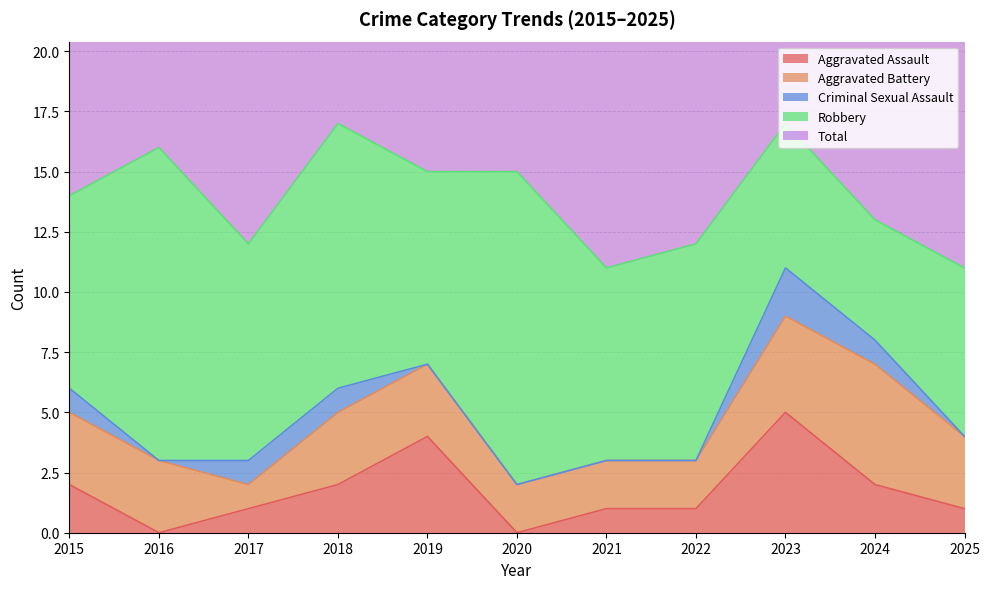

How many lines are shown in the chart?

5